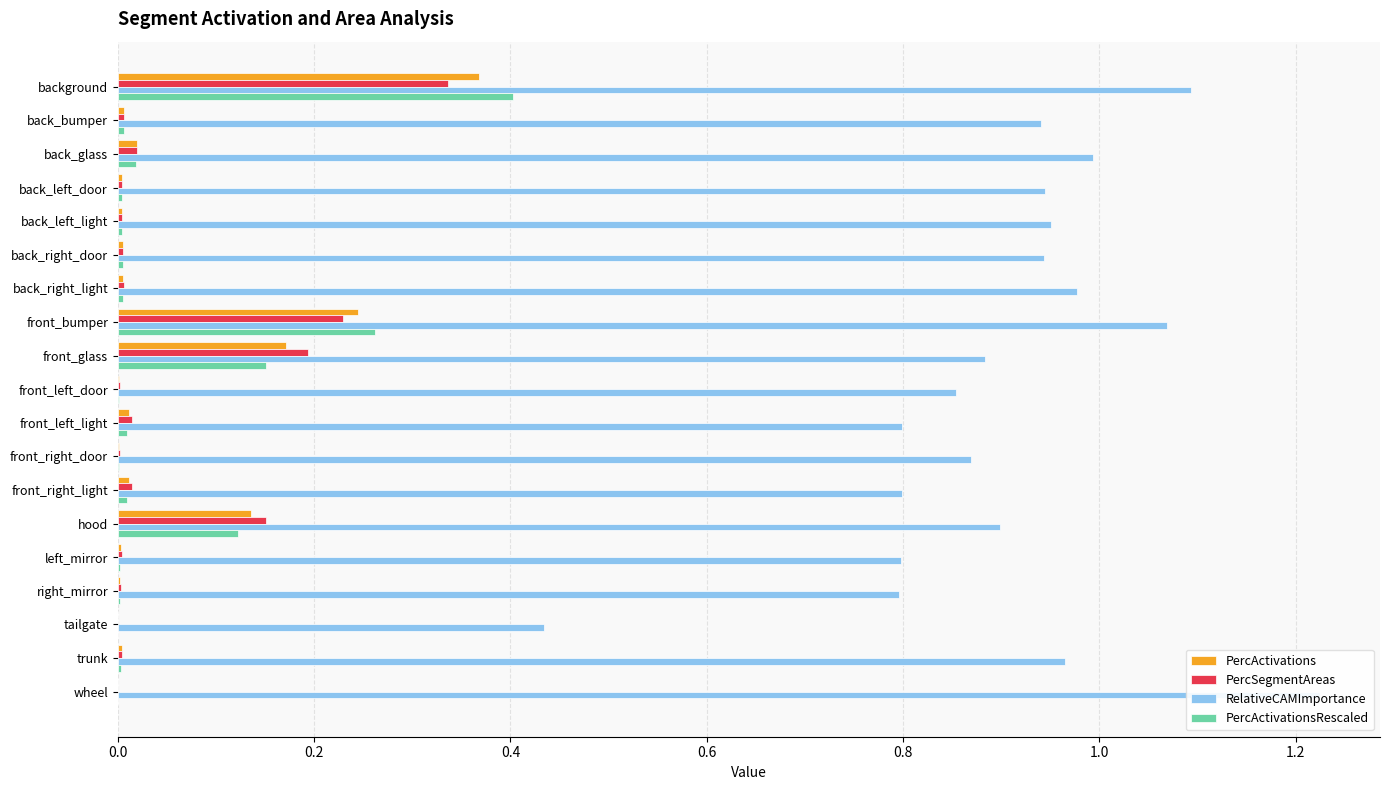

Which series has the largest total across all categories?

RelativeCAMImportance